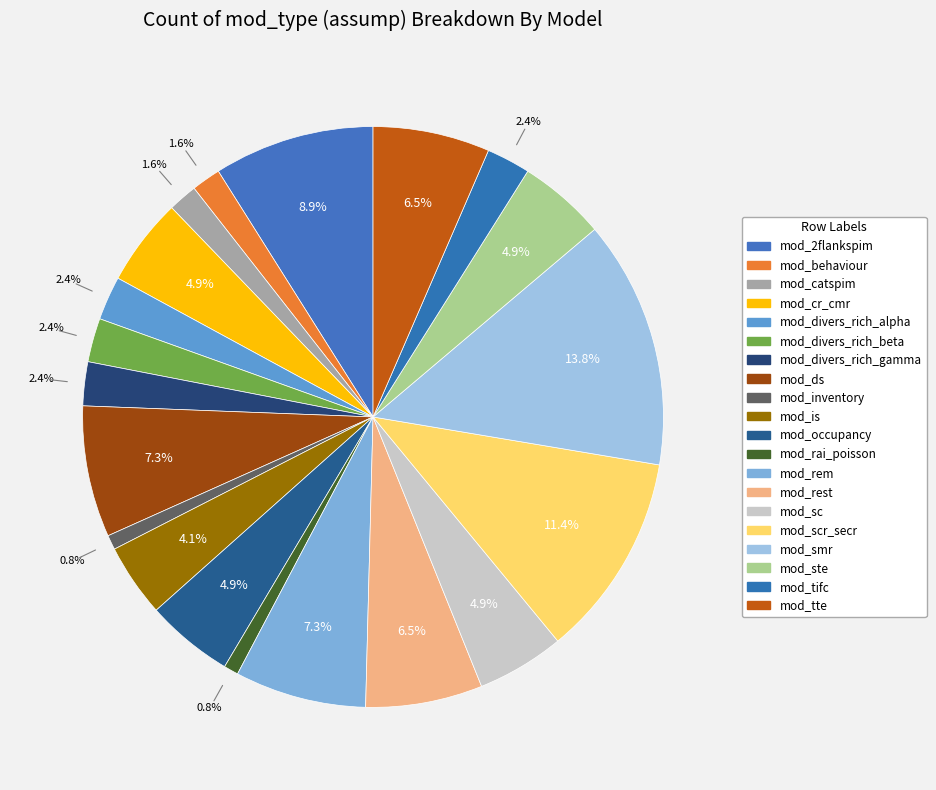

How many slices are in this pie chart?

20